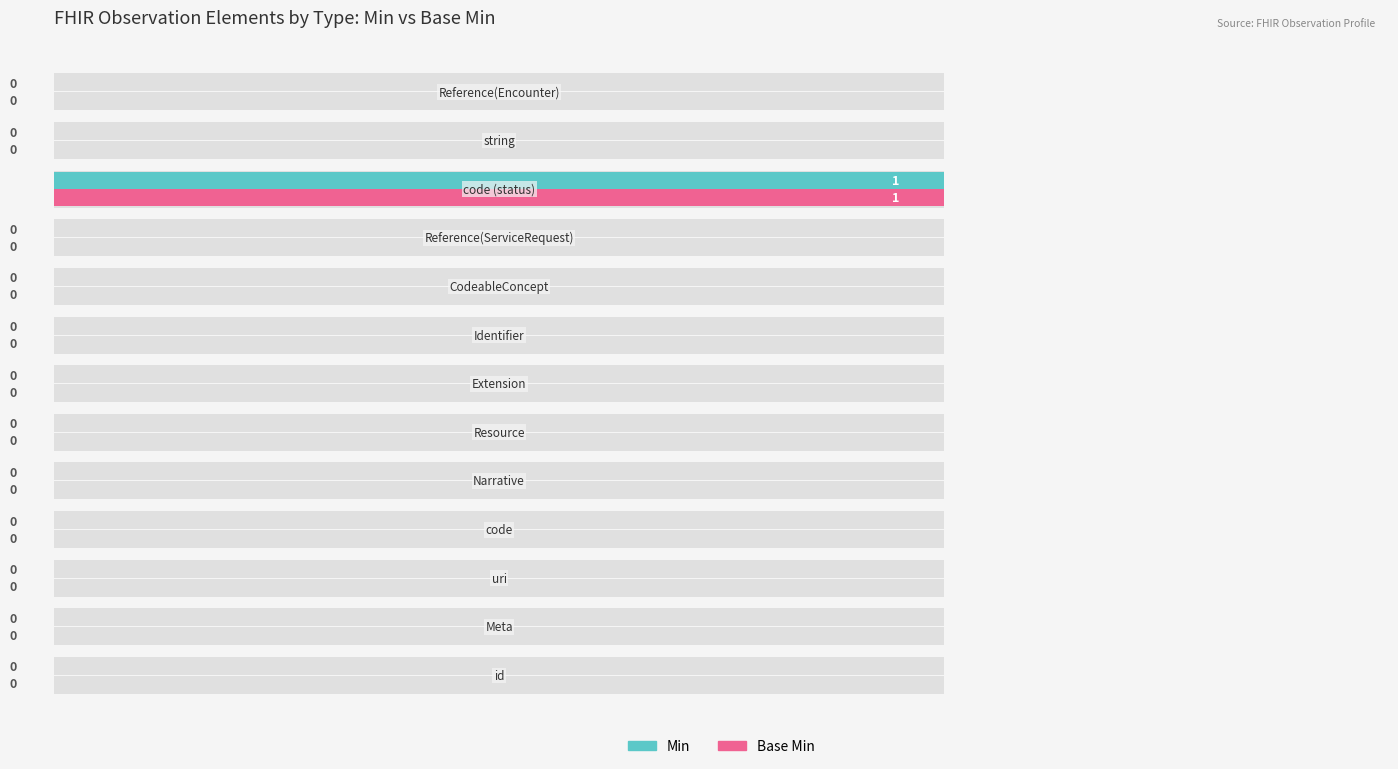

How many groups of bars are there?

13